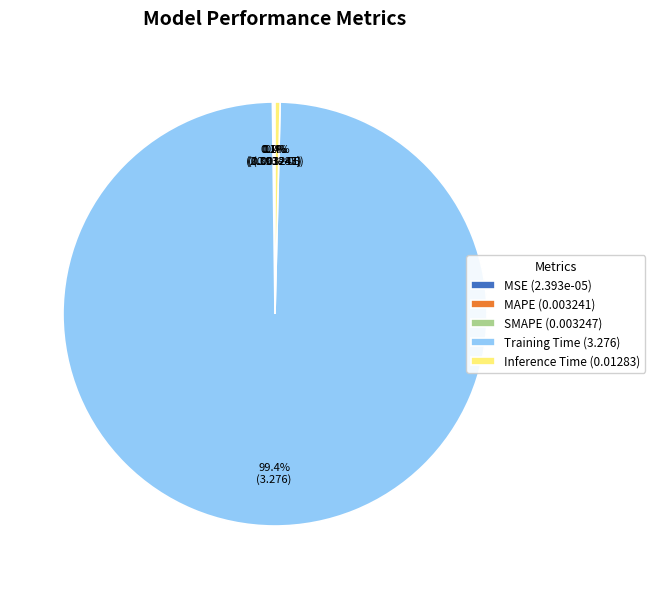

How much of the chart is everything except Inference Time (0.01283)?

99.6%